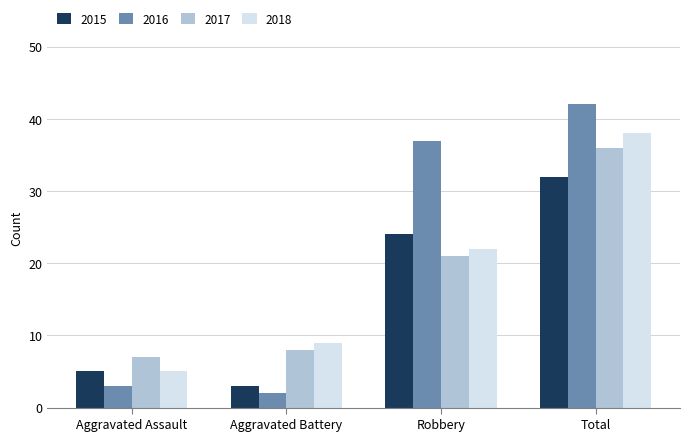

How many groups of bars are there?

4